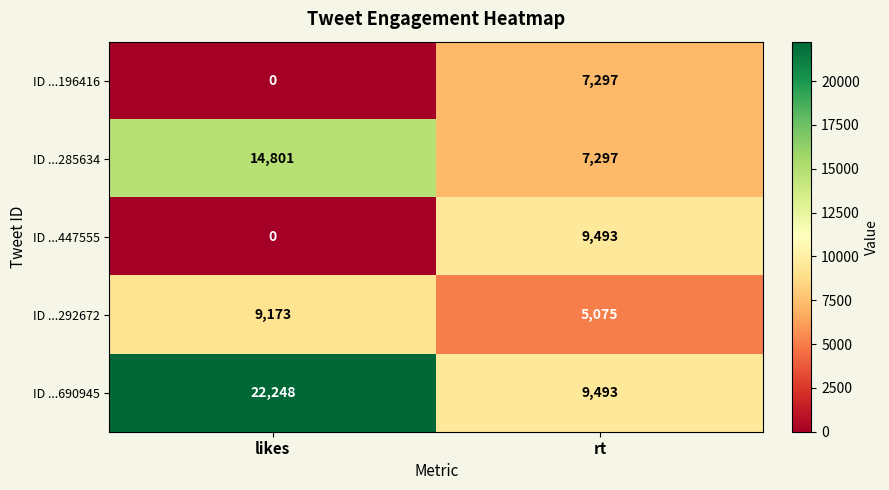

What is the sum of the ID ...292672 values at rt and likes?

14248